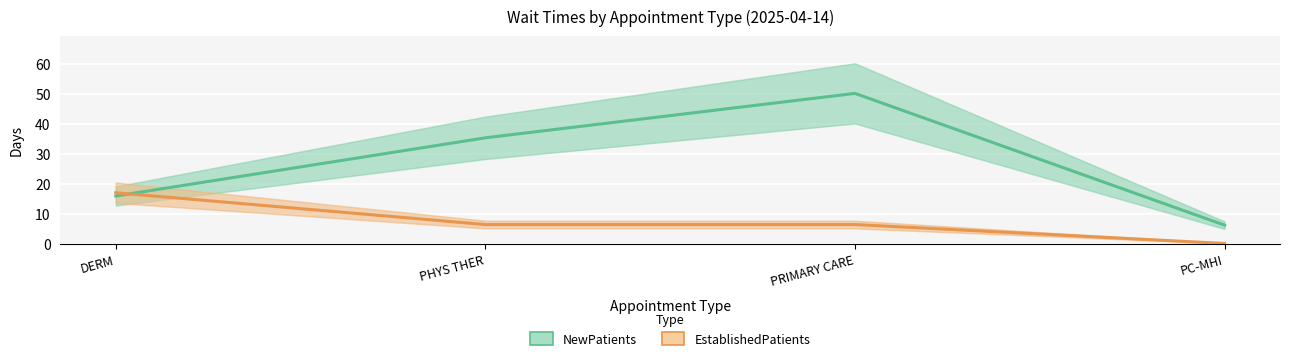

At which label does EstablishedPatients reach its peak?

DERM